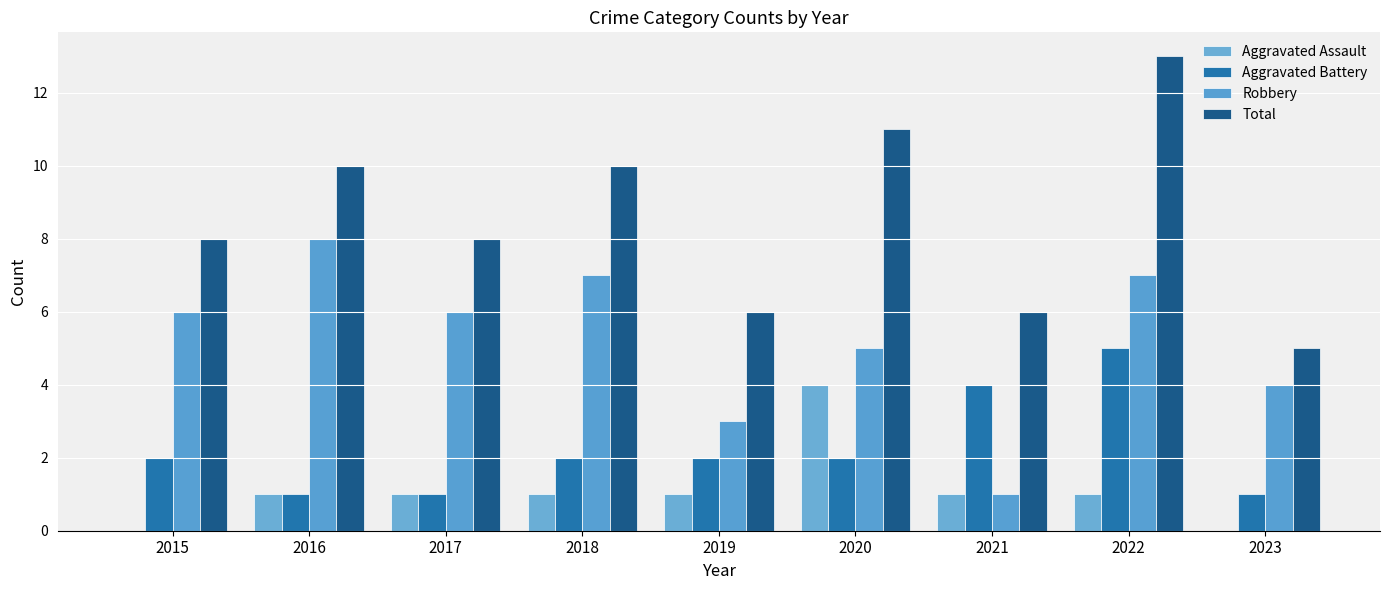

Are the bars horizontal?

No